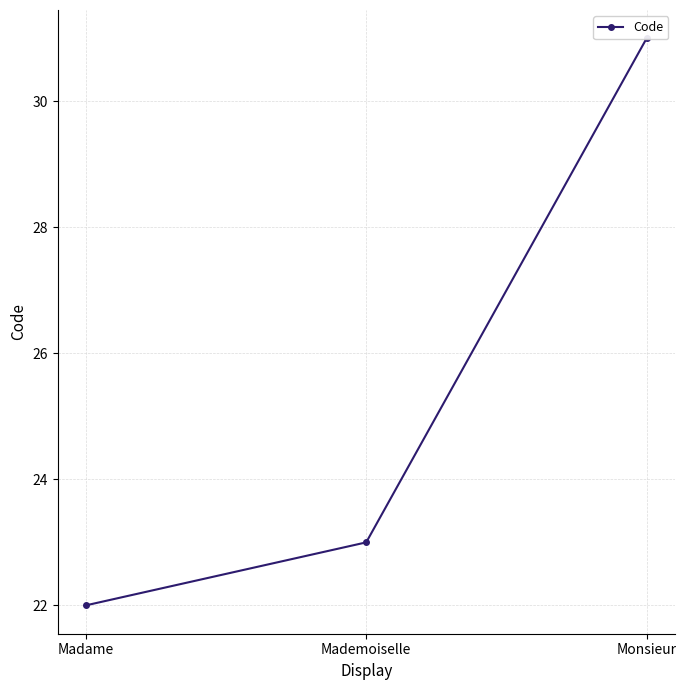

Rank the categories by value from highest to lowest.

Monsieur, Mademoiselle, Madame